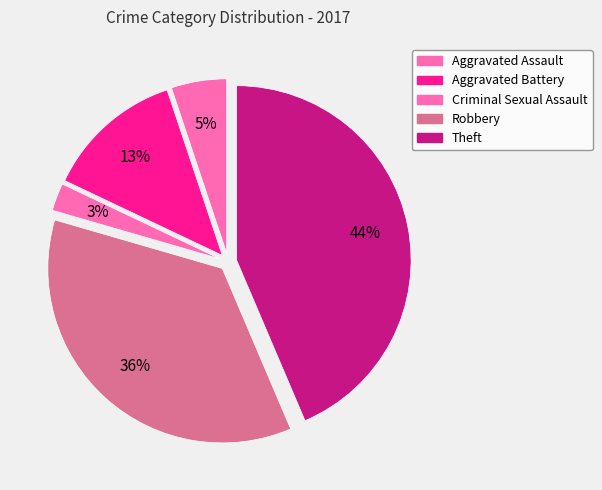

To the nearest percent, what percentage of the pie is Criminal Sexual Assault?

3%